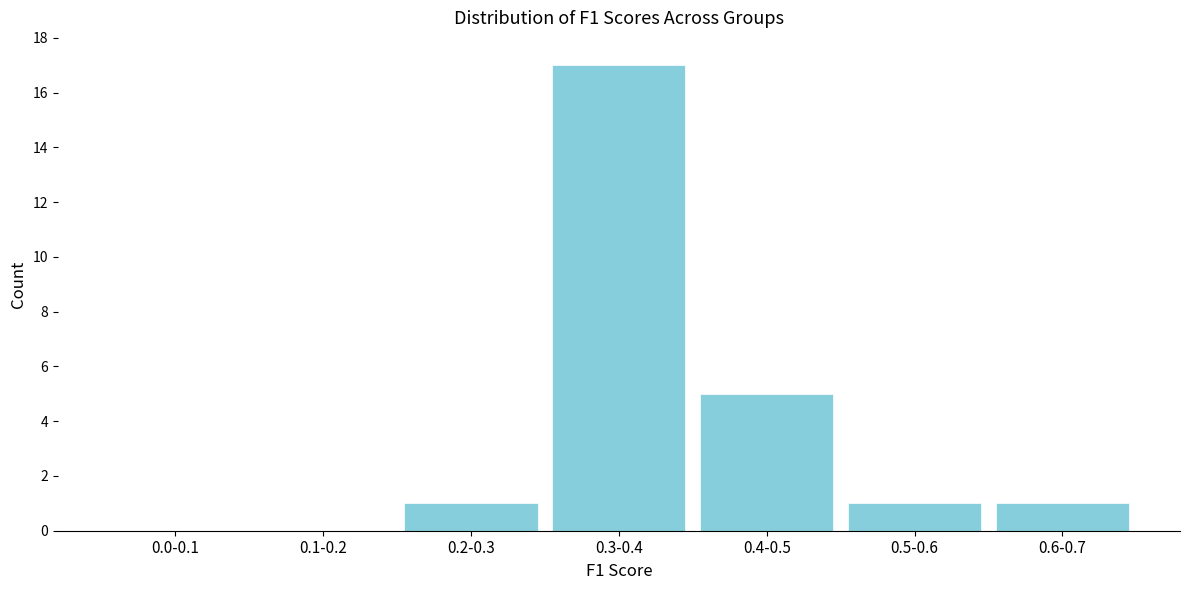

Reading right to left, extract all data points from this chart.

0.6-0.7=1	0.5-0.6=1	0.4-0.5=5	0.3-0.4=17	0.2-0.3=1	0.1-0.2=0	0.0-0.1=0